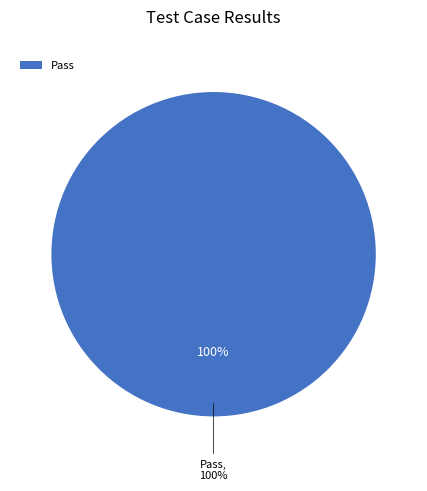

What portion of the pie excludes Suspended?

100.0%